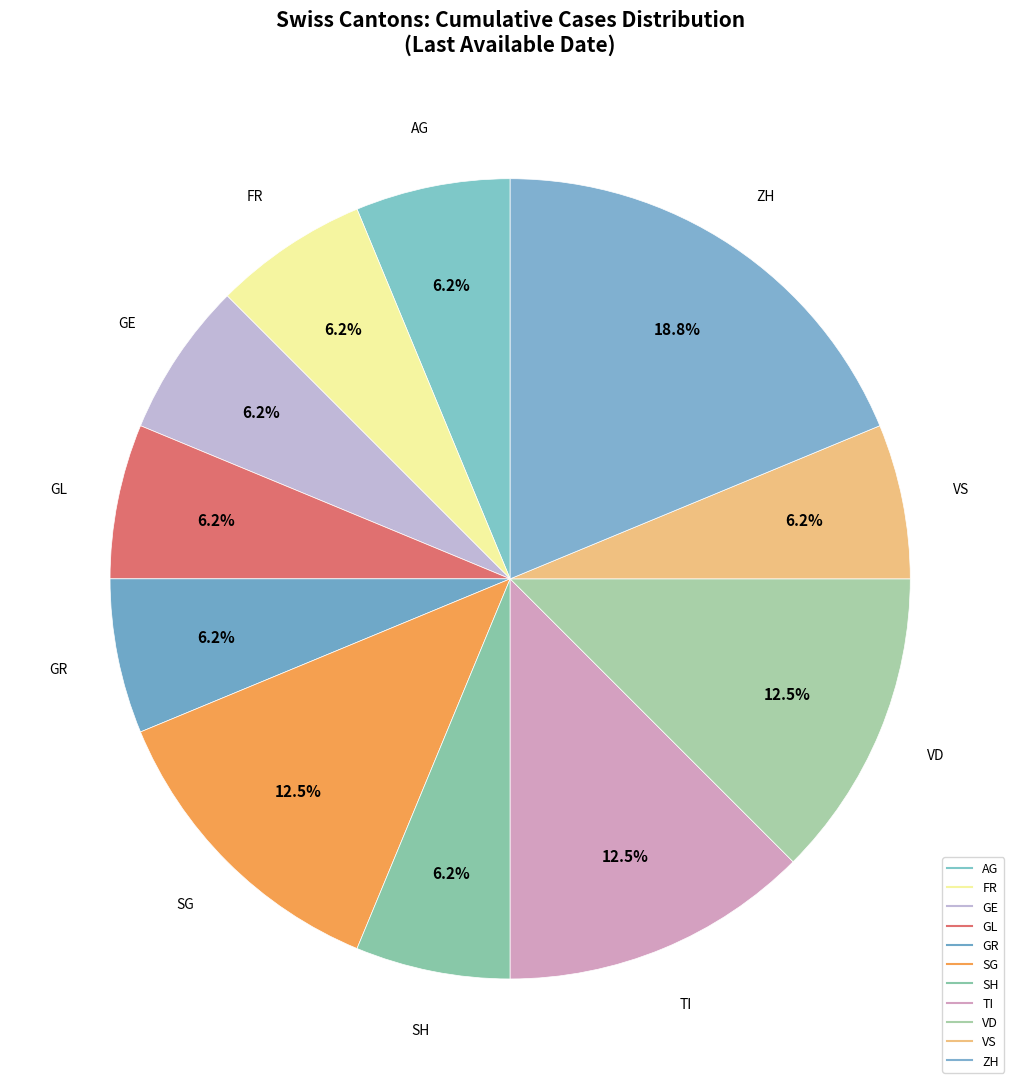

Which slice is the largest?

ZH